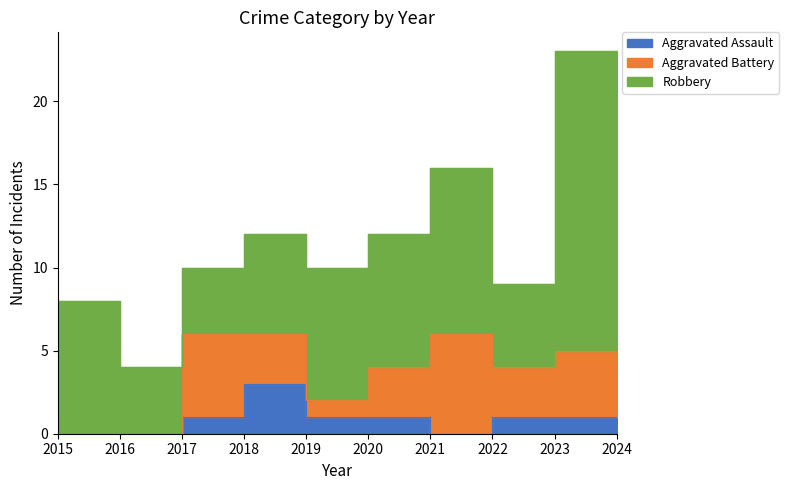

Between 2018 and 2022, which is larger?

2018